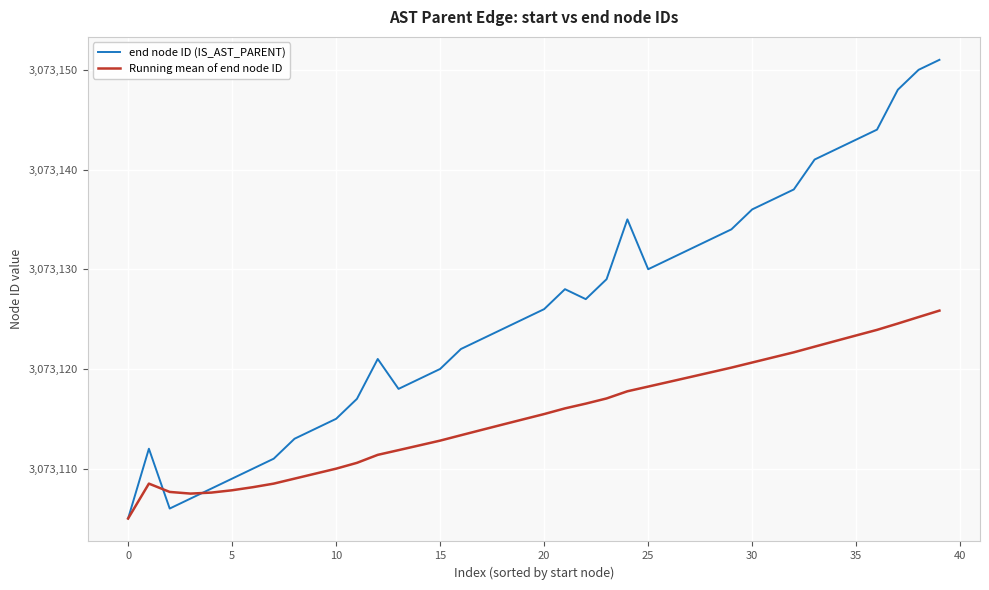

Count the number of data series in this chart.

2